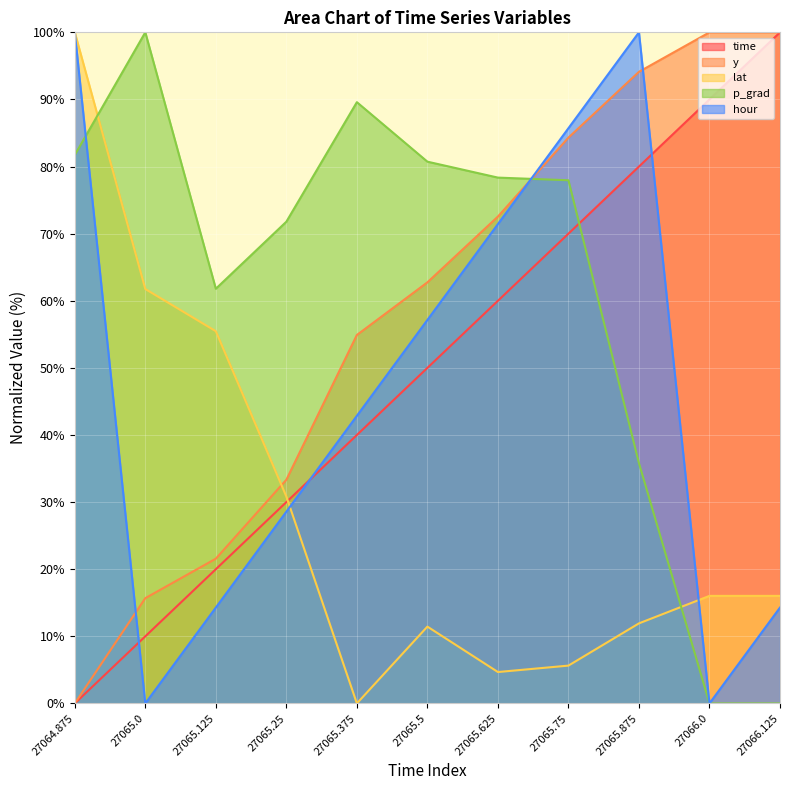

Reading left to right, extract all data points from this chart.

time: 0.0	10.0	20.0	30.0	40.0	50.0	60.0	70.0	80.0	90.0	100.0
y: 0.0	15.7	21.6	33.3	54.9	62.7	72.5	84.3	94.1	100.0	100.0
lat: 100.0	61.8	55.5	30.8	0.0	11.4	4.7	5.6	11.9	16.0	16.0
p_grad: 81.7	100.0	61.8	71.8	89.6	80.7	78.4	78.0	35.8	0.0	0.0
hour: 100.0	0.0	14.3	28.6	42.9	57.1	71.4	85.7	100.0	0.0	14.3